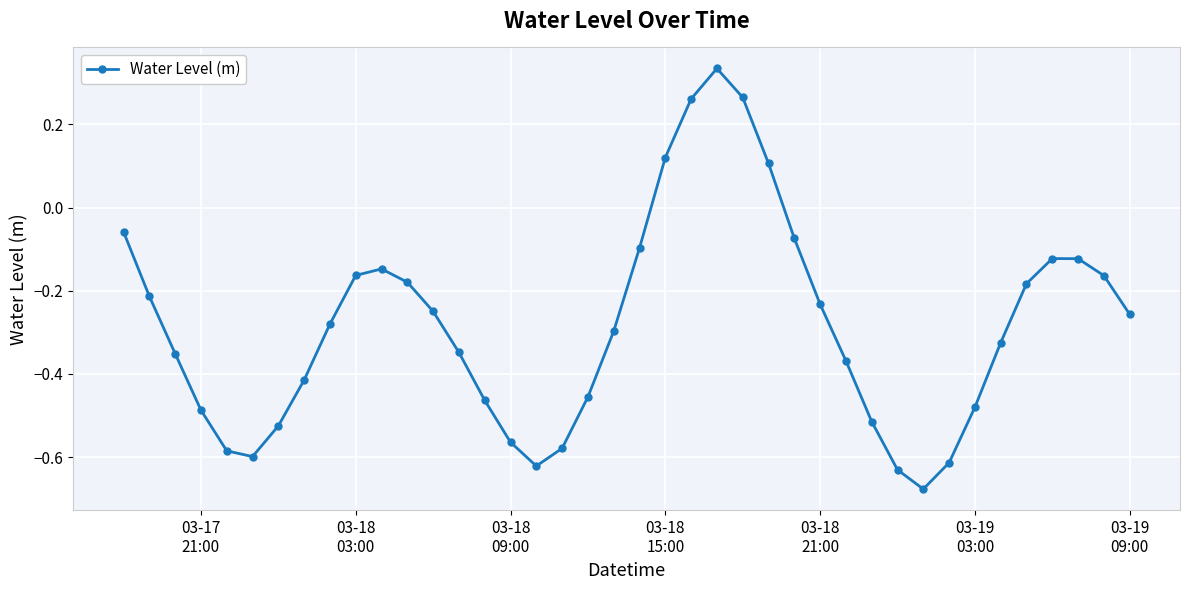

What is the difference between the maximum and minimum values?

1.0